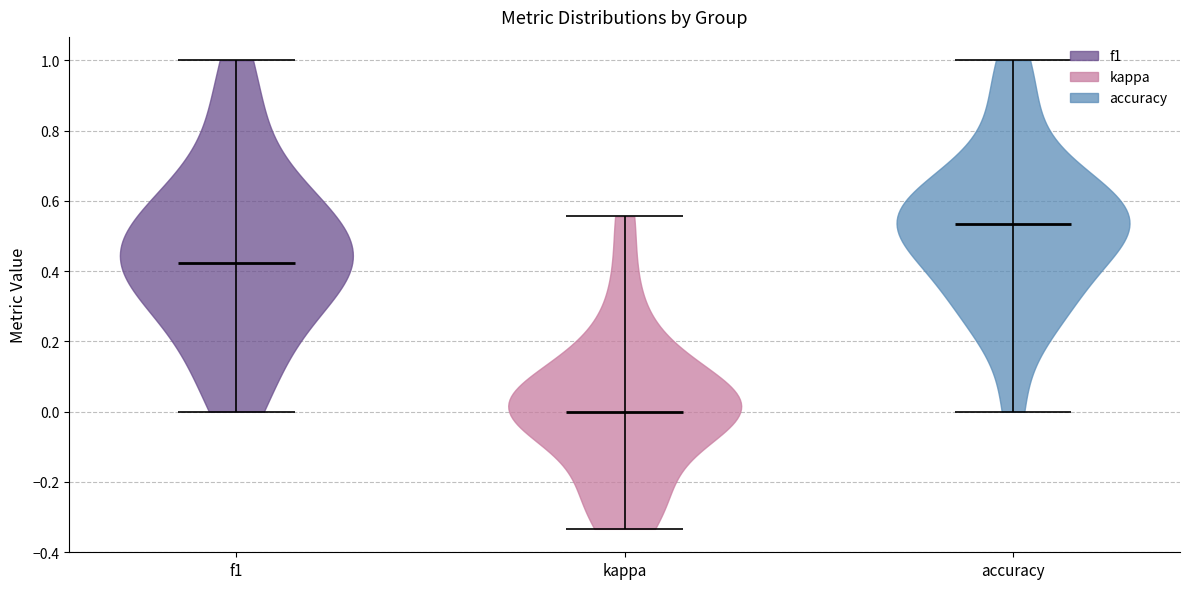

Which violin has the lowest median line?

kappa